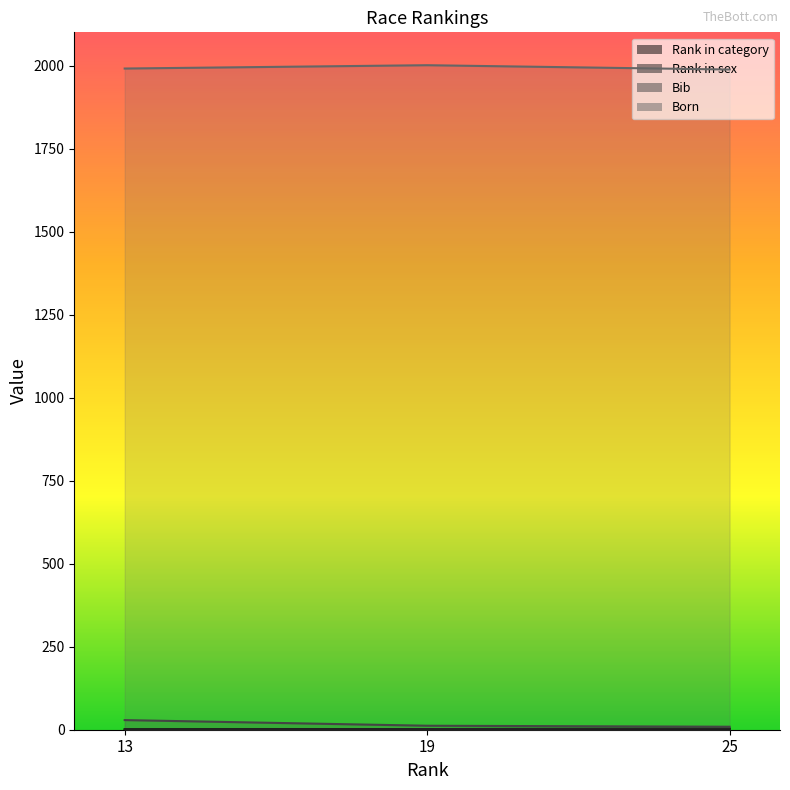

Which series changed the most between 13 and 19?

Bib